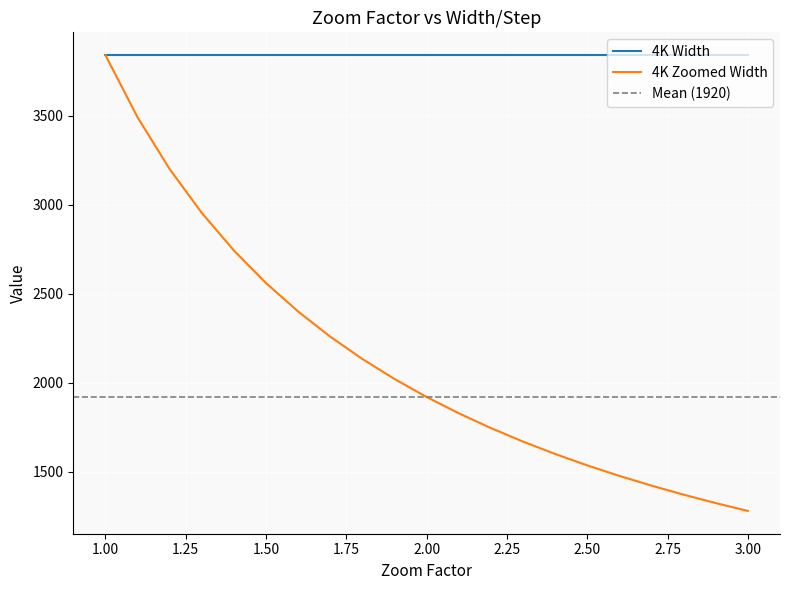

What value does the 4K Width series have at 2.50?

3840.0